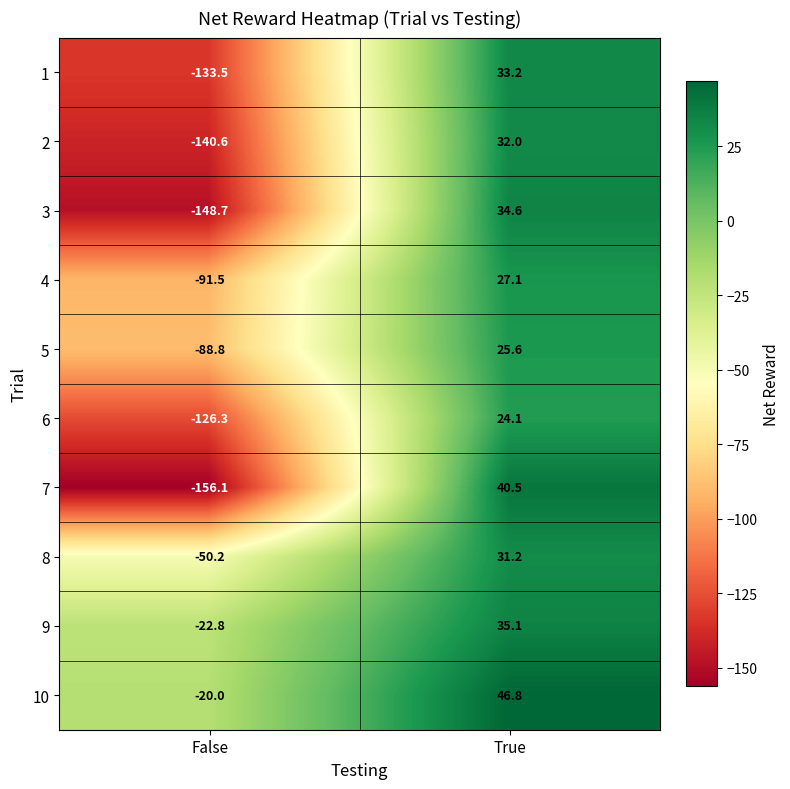

What is the sum of all 9 values?

12.3